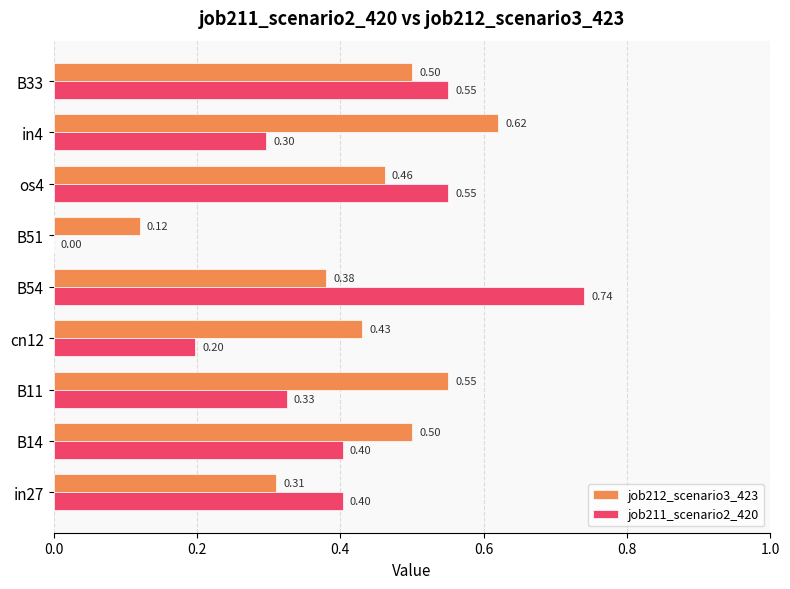

Count the job211_scenario2_420 values in the range 0 to 1.

9